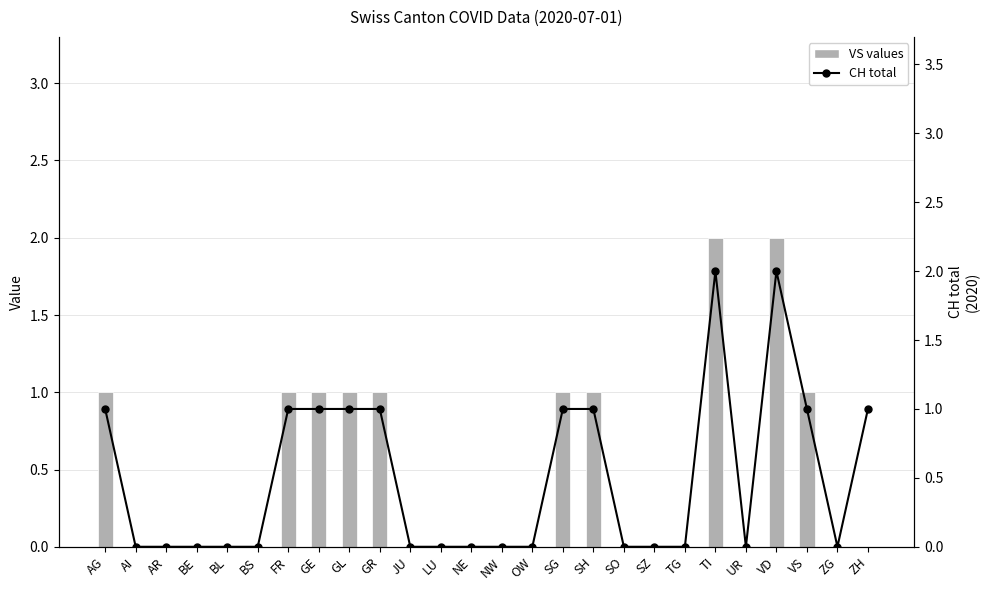

List the series in order of their overall mean, highest first.

CH total, VS values